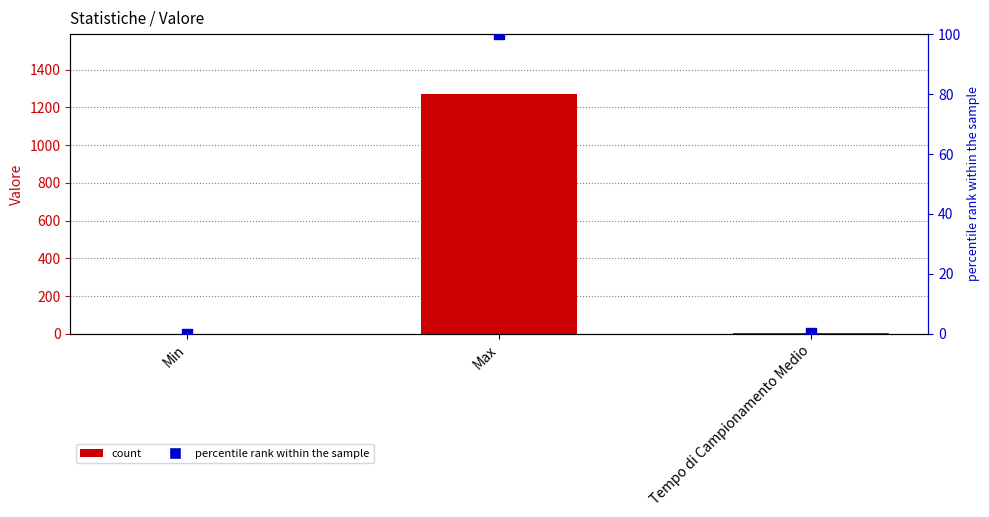

Which series has the largest total across all categories?

Valore